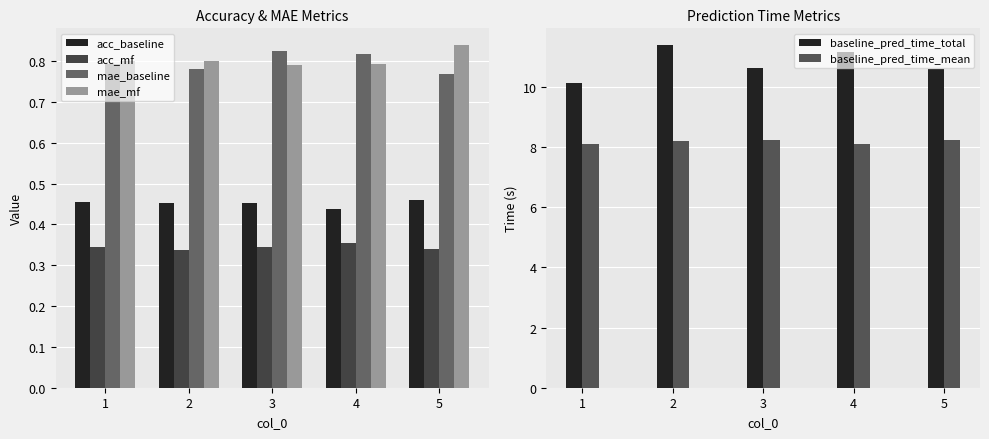

What is the smallest value displayed?

0.3